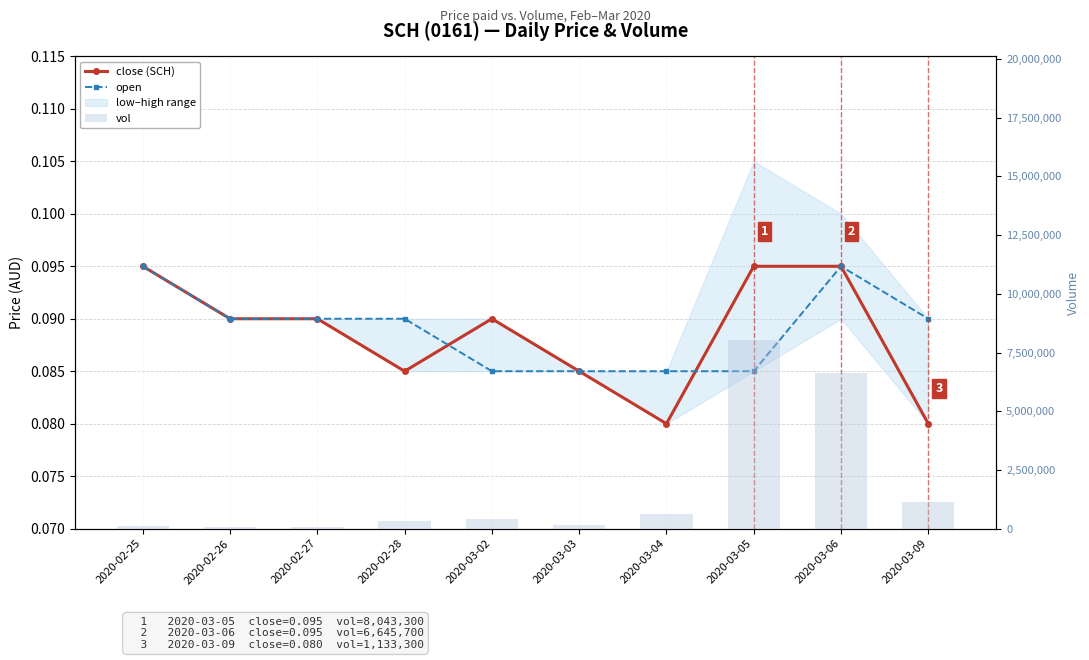

How many groups of bars are there?

10